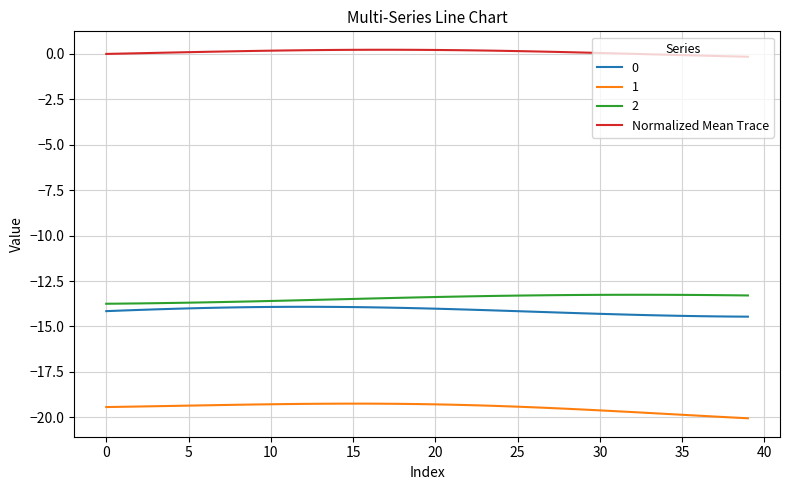

What is the difference between the maximum and minimum values in the 2 series?

0.5